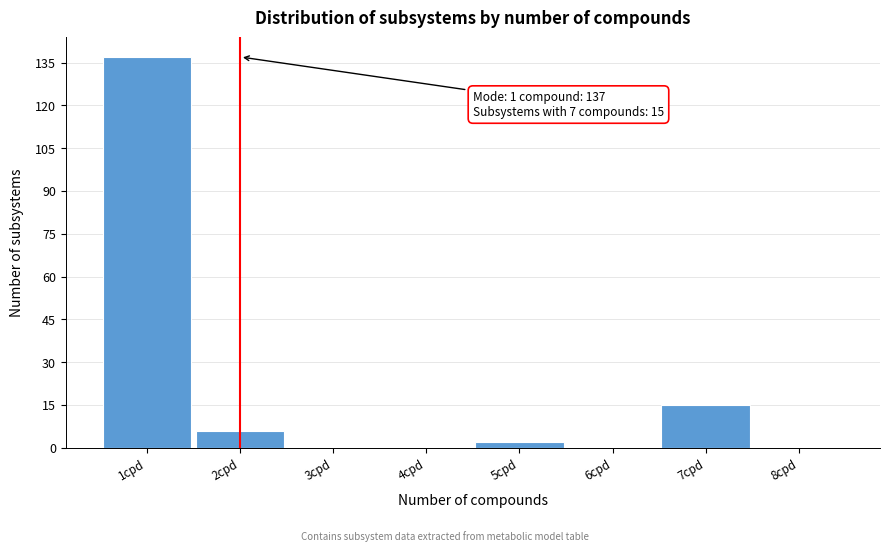

Which range on the x-axis has the tallest bar?

0.5 to 1.5